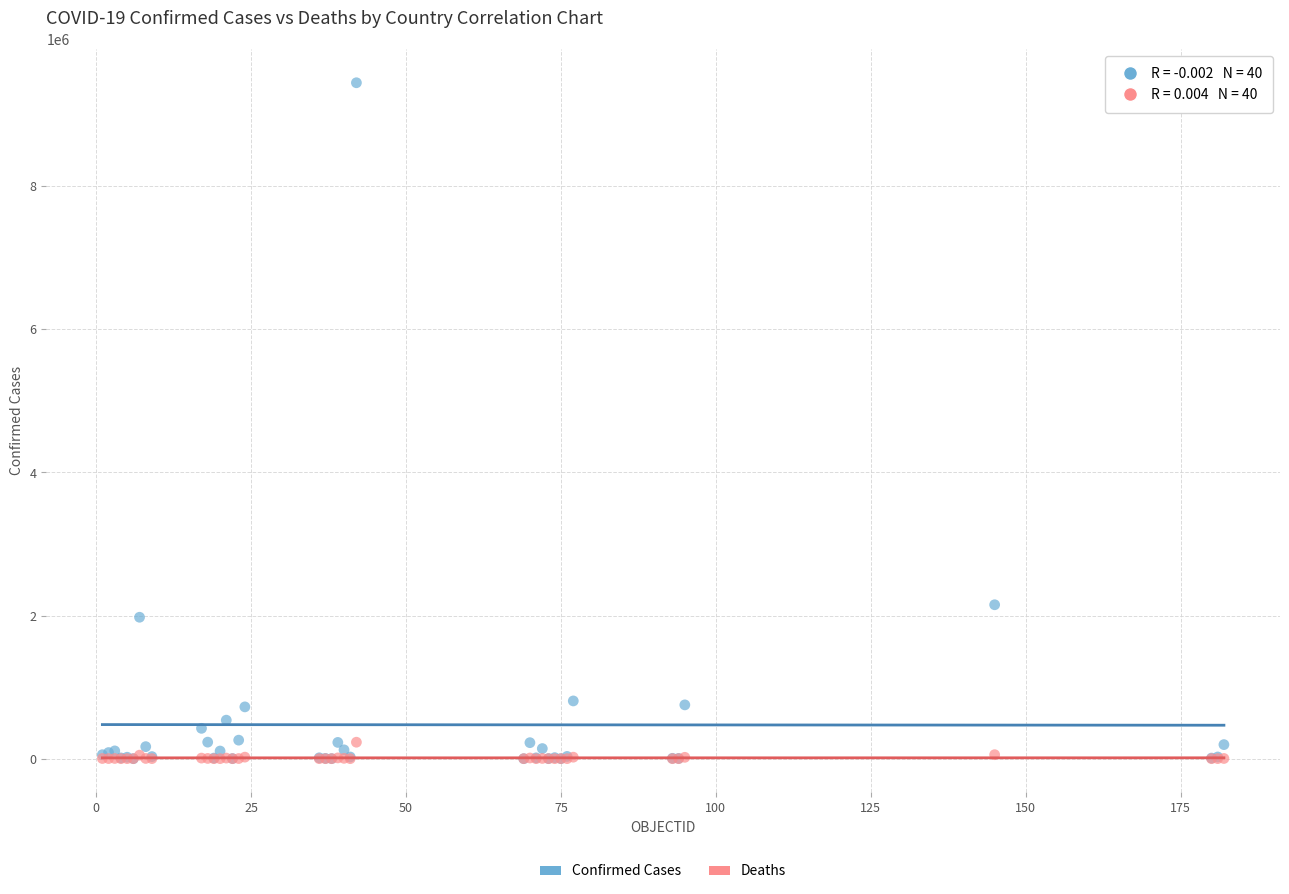

In the Confirmed Cases series, what Y value is closest to 4723673?

2151207